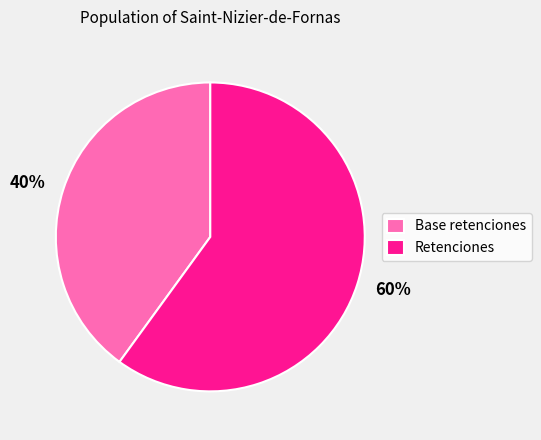

Which category accounts for the majority?

Retenciones